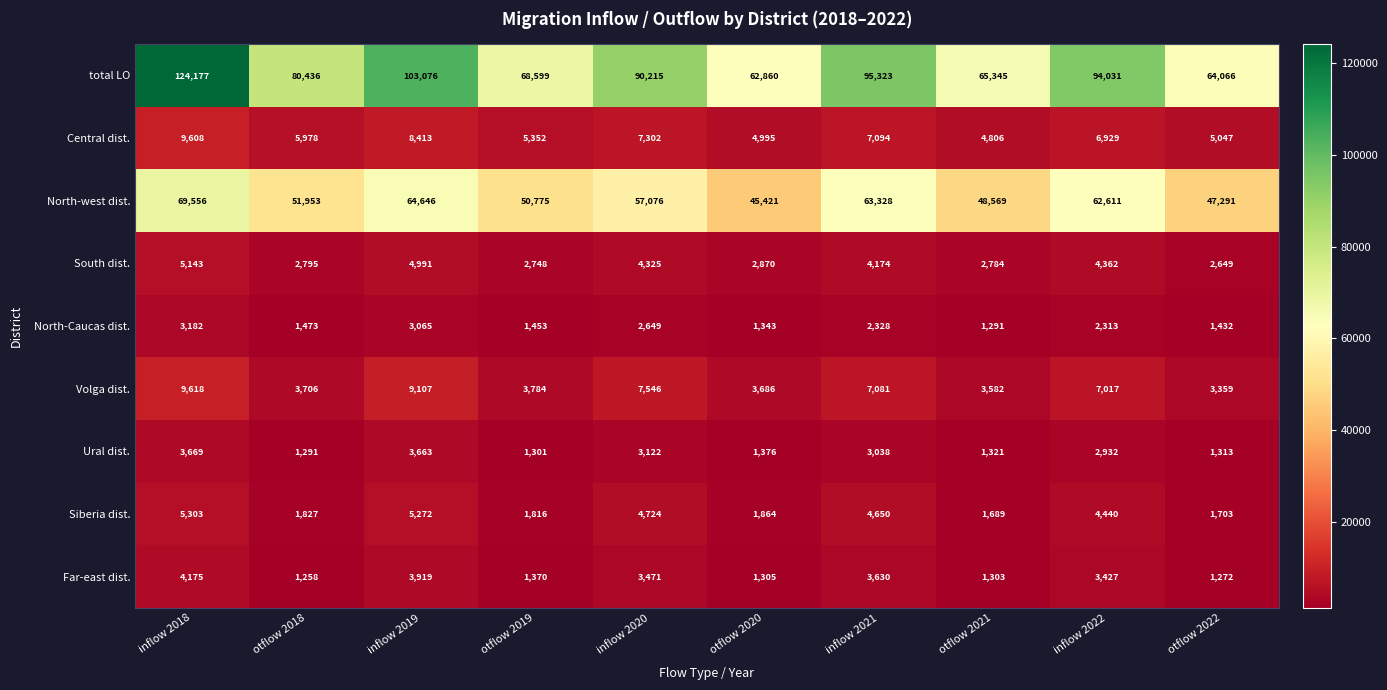

List the series in order of their peak value, lowest first.

North-Caucas dist., Ural dist., Far-east dist., South dist., Siberia dist., Central dist., Volga dist., North-west dist., total LO